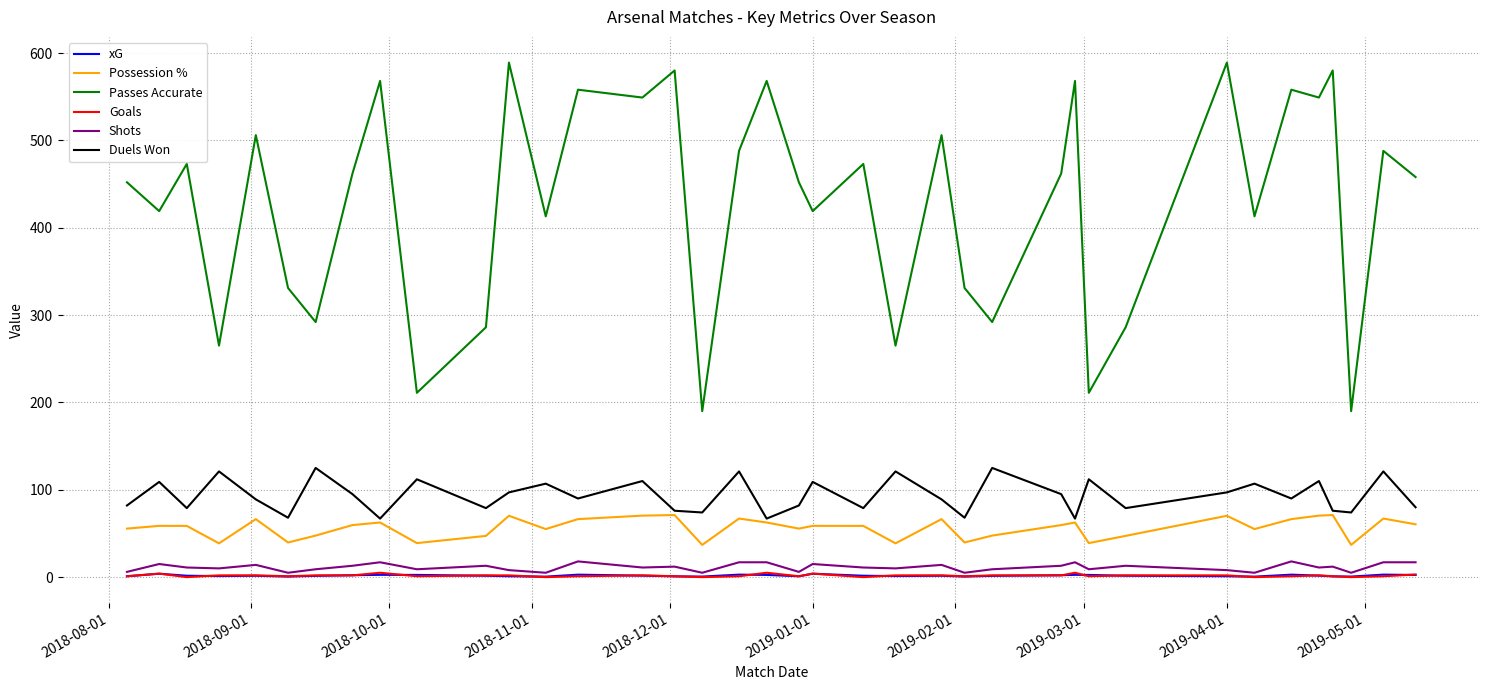

True or false: Passes Accurate and Goals cross at least once.

False